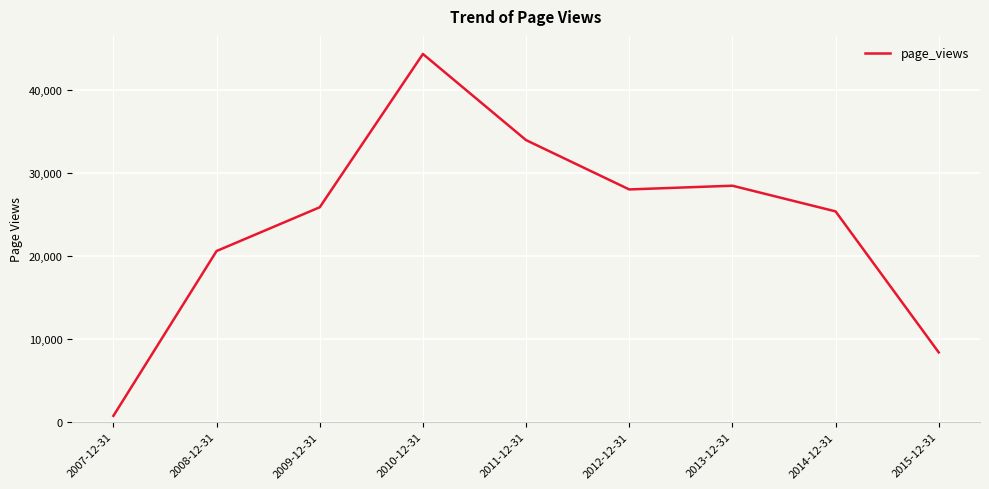

The value at 2013-12-31 is 40721. True or false?

False